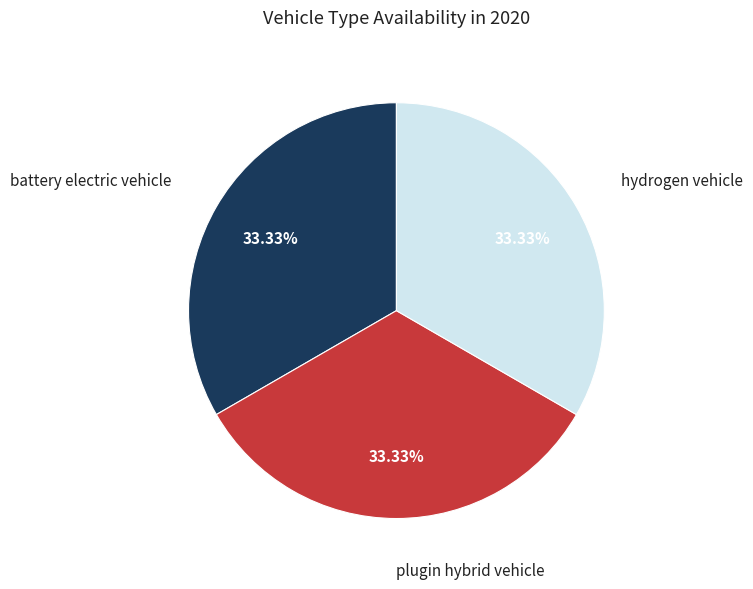

Does any single category account for the majority?

No